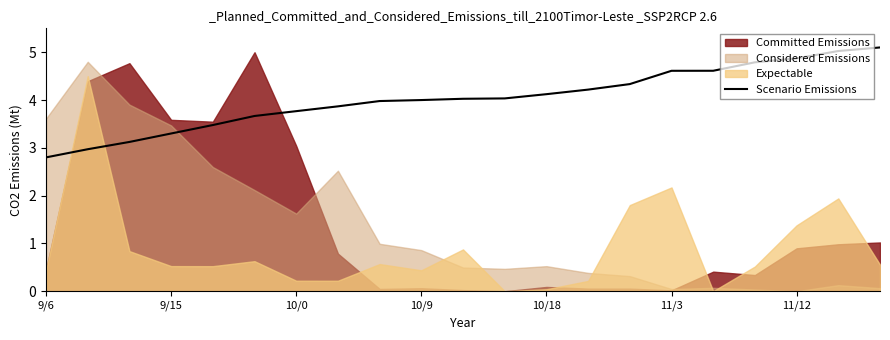

What is the difference between the maximum and minimum values?

2.3